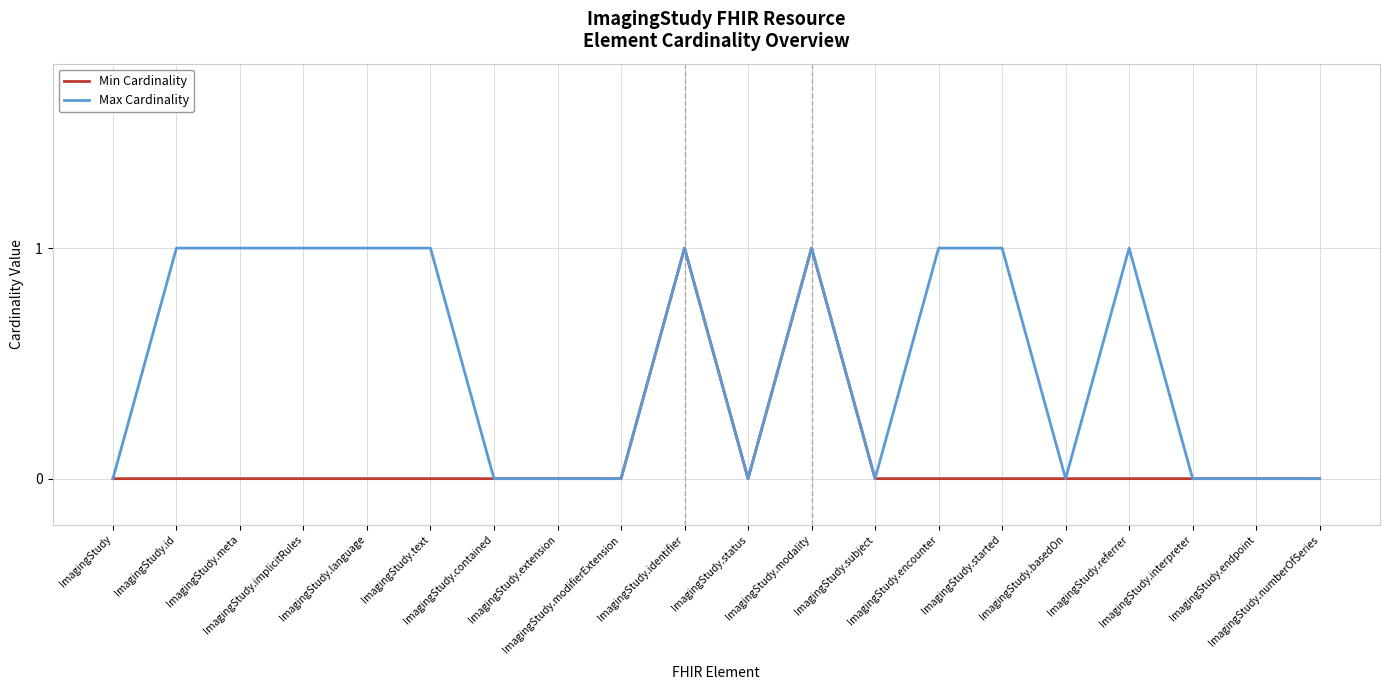

Which series has the largest total across all categories?

Max Cardinality